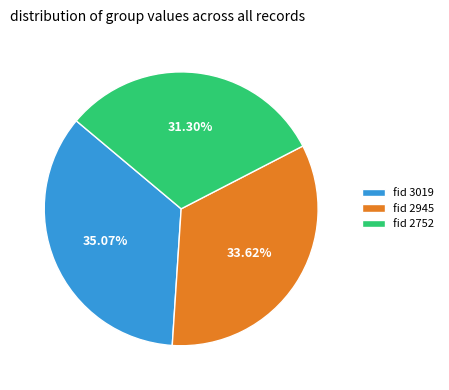

How many segments does this pie chart have?

3